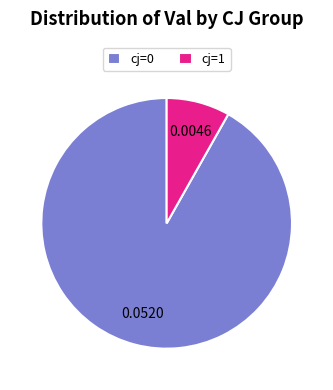

Between cj=1 and cj=0, which is larger?

cj=0